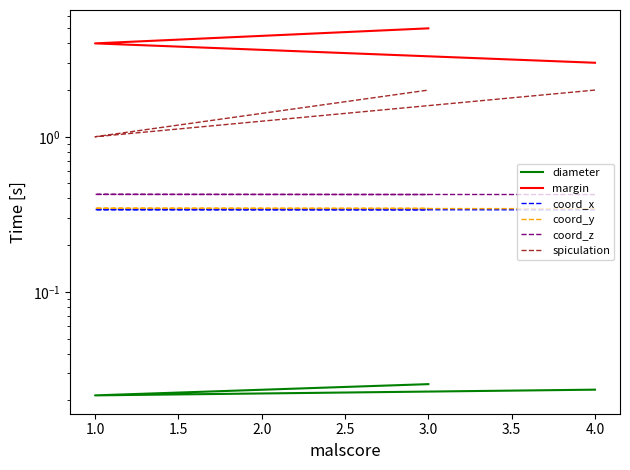

What is the value of the coord_y point at the 2nd from the left?

0.3